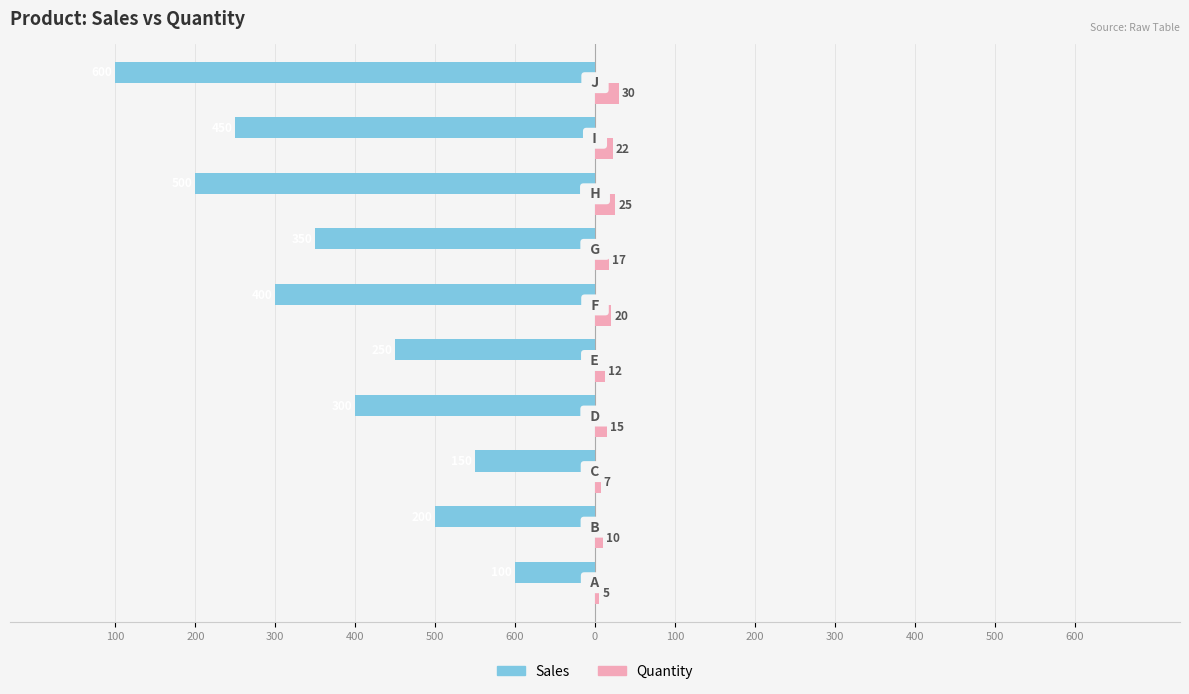

Reading left to right, transcribe all the data shown in this chart.

Sales: 600=-100	500=-200	400=-150	300=-300	200=-250	100=-400	0=-350	100=-500	200=-450	300=-600
Quantity: 600=5	500=10	400=7	300=15	200=12	100=20	0=17	100=25	200=22	300=30